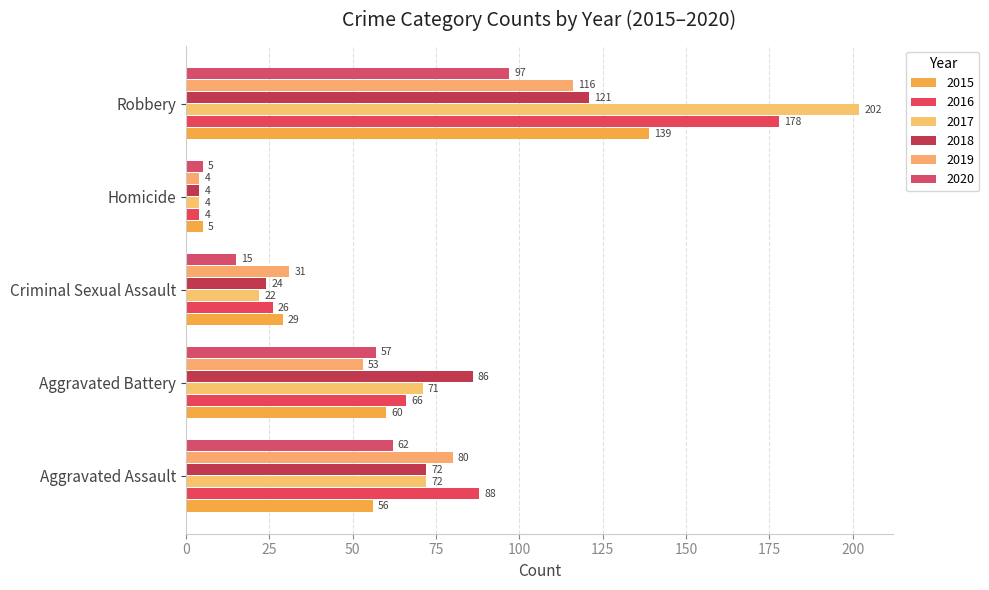

How many data points in 2020 are less than 57?

2